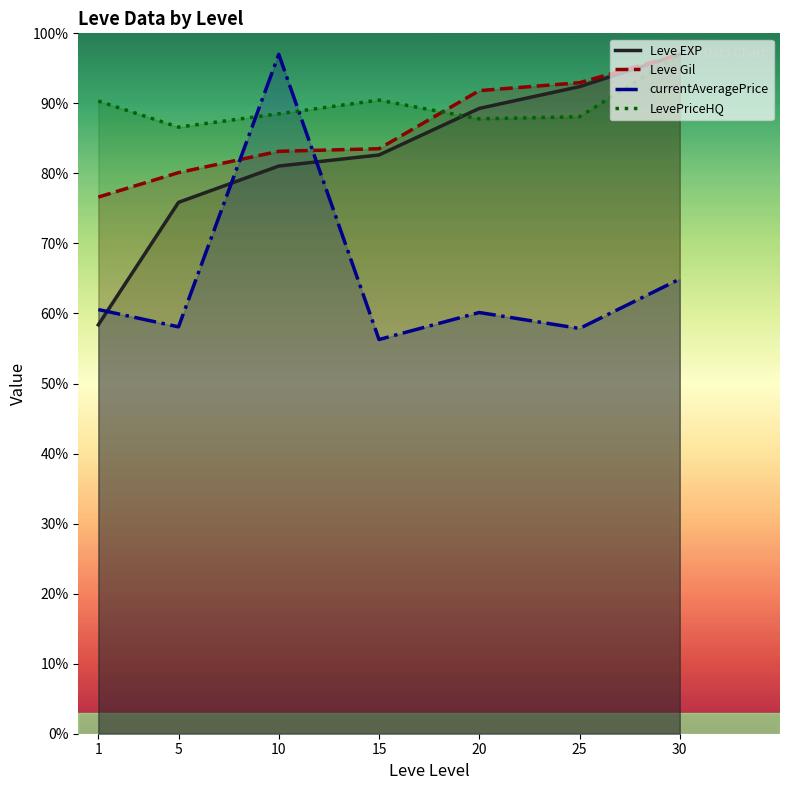

How many lines are shown in the chart?

4